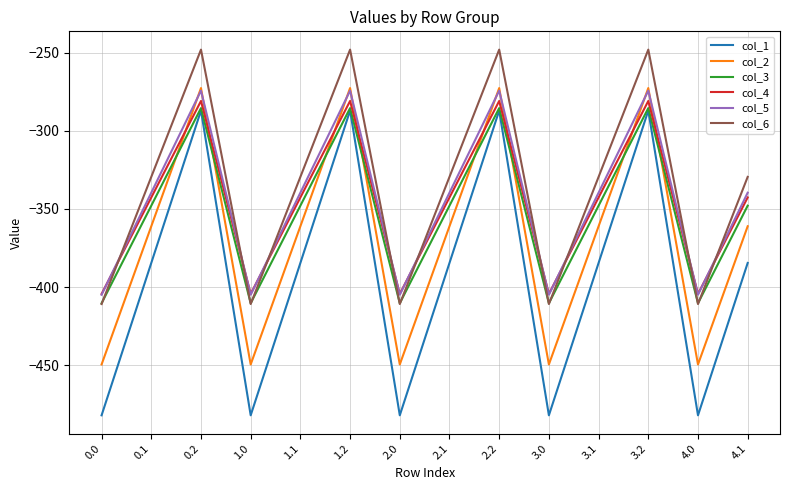

Which series has the largest total across all categories?

col_6